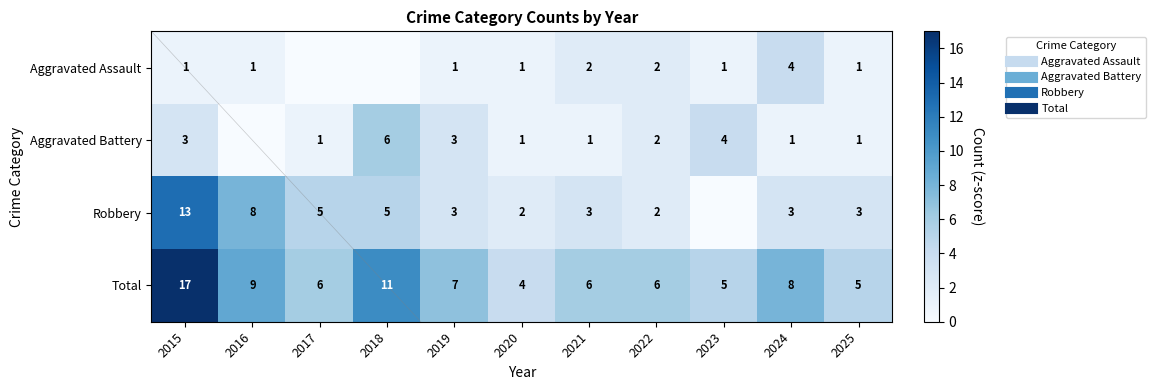

What is the difference between the second highest and second lowest values in the Aggravated Assault series?

2